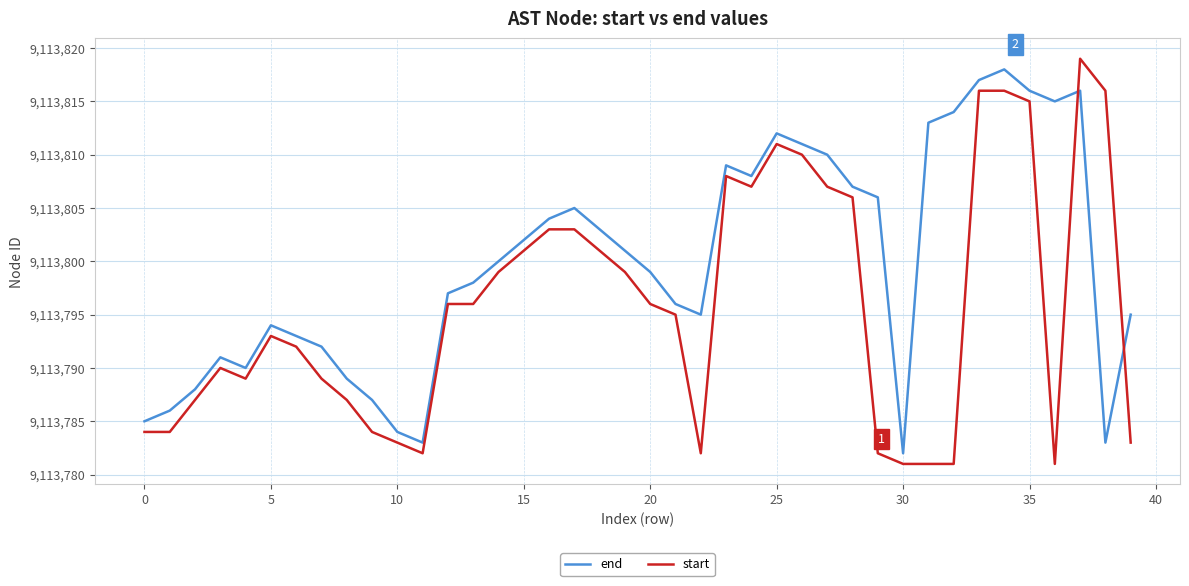

True or false: start has more than 1 interior local peaks.

True